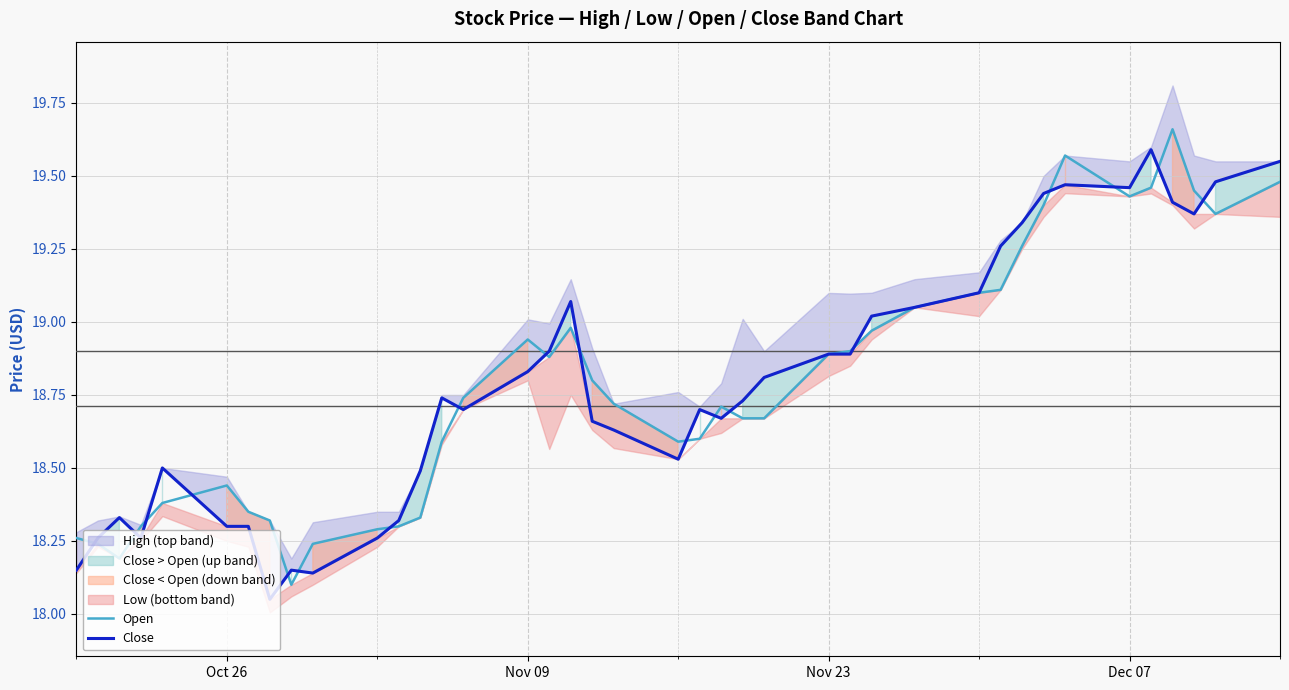

Reading right to left, transcribe all the data shown in this chart.

Open: 19.5	19.4	19.4	19.7	19.5	19.4	19.6	19.4	19.3	19.1	19.1	19.1	19.0	18.9	18.9	18.7	18.7	18.7	18.6	18.6	18.7	18.8	19.0	18.9	18.9	18.7	18.6	18.3	18.3	18.3	18.2	18.1	18.3	18.4	18.4	18.4	18.3	18.2	18.2	18.3
Close: 19.6	19.5	19.4	19.4	19.6	19.5	19.5	19.4	19.3	19.3	19.1	19.1	19.0	18.9	18.9	18.8	18.7	18.7	18.7	18.5	18.6	18.7	19.1	18.9	18.8	18.7	18.7	18.5	18.3	18.3	18.1	18.1	18.1	18.3	18.3	18.5	18.3	18.3	18.3	18.1